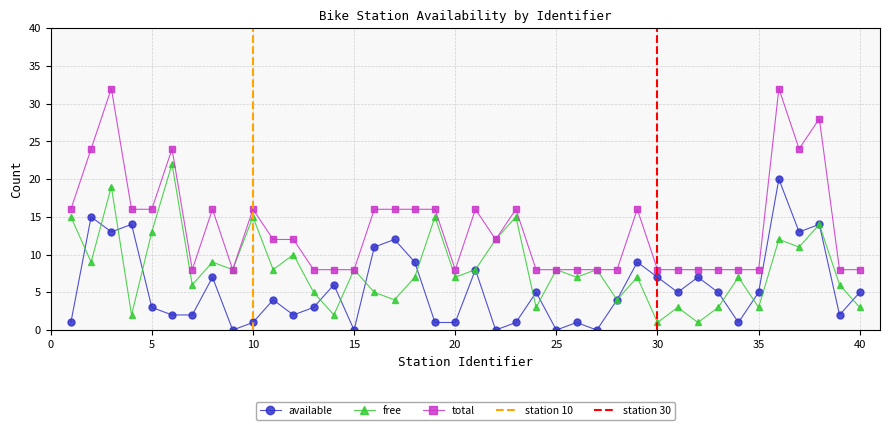

Where is free nearest to the value 11?

37